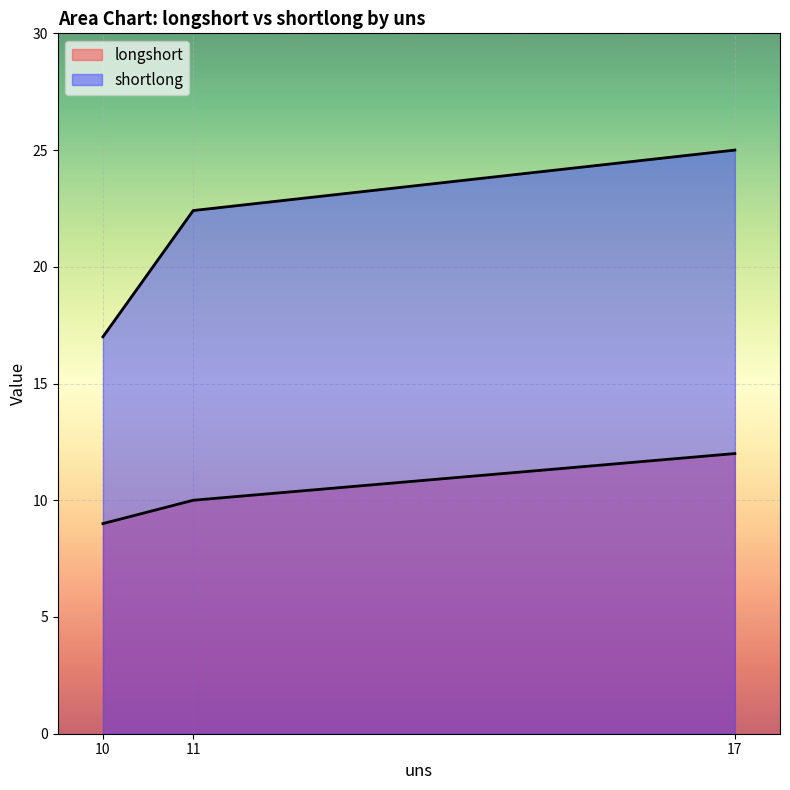

True or false: longshort and shortlong intersect in this chart.

False